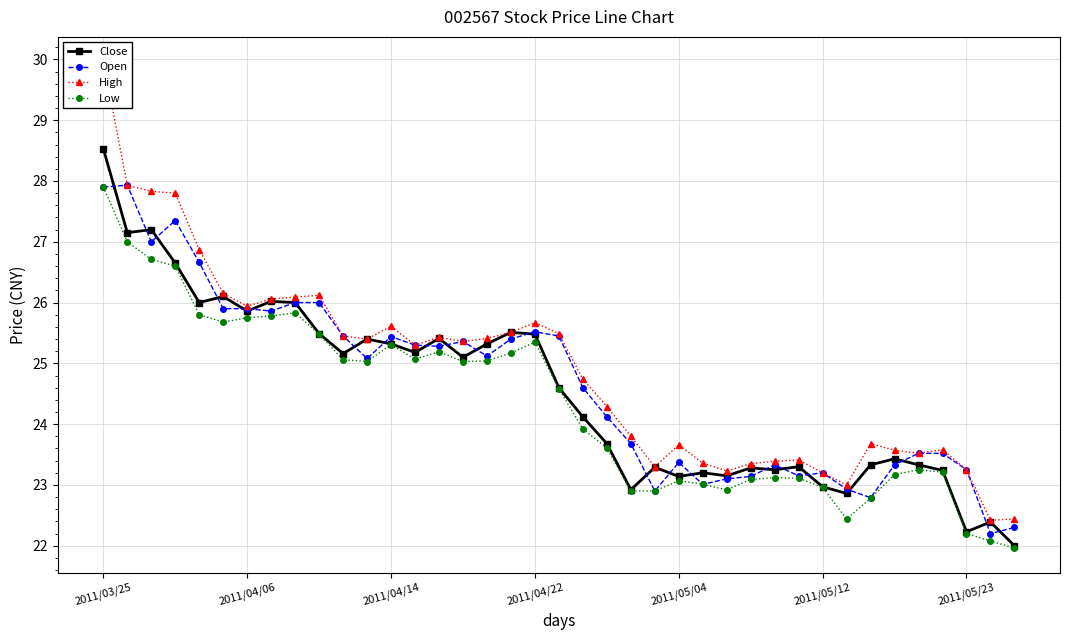

Is it true that Open equals 41.2 at 2011/04/06?

False